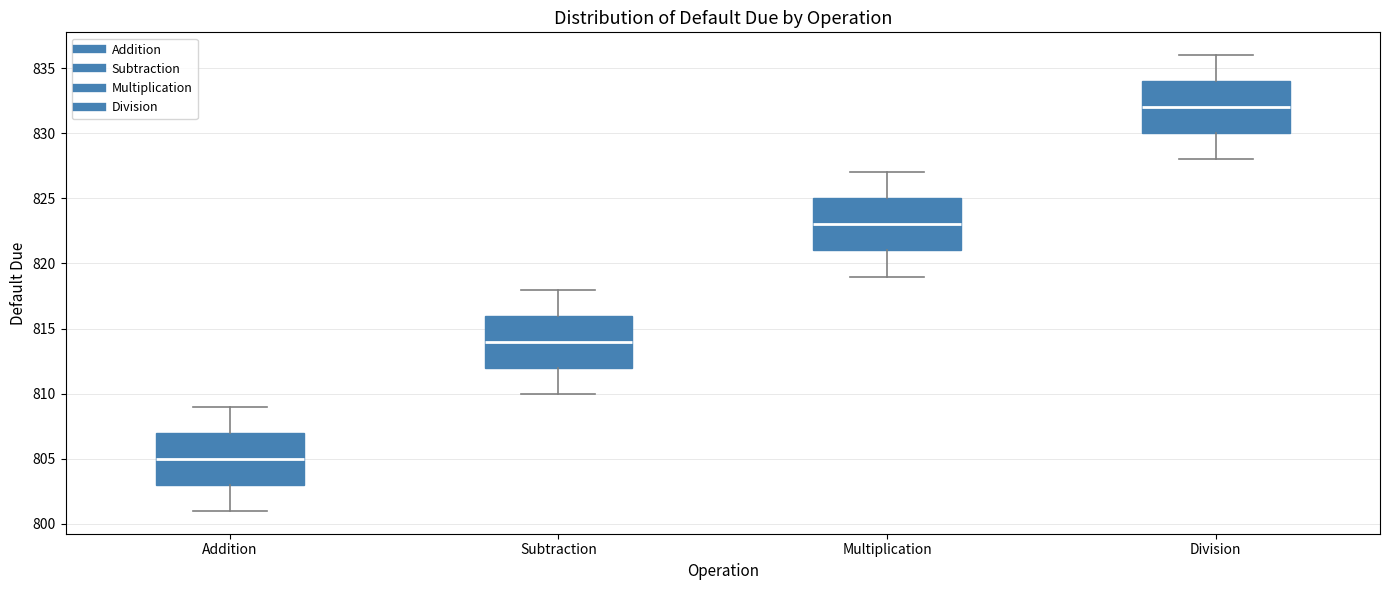

Where is the upper edge of the box for Division on the y-axis? The values are not printed on the chart, so give them approximately, as read against the axis.

834